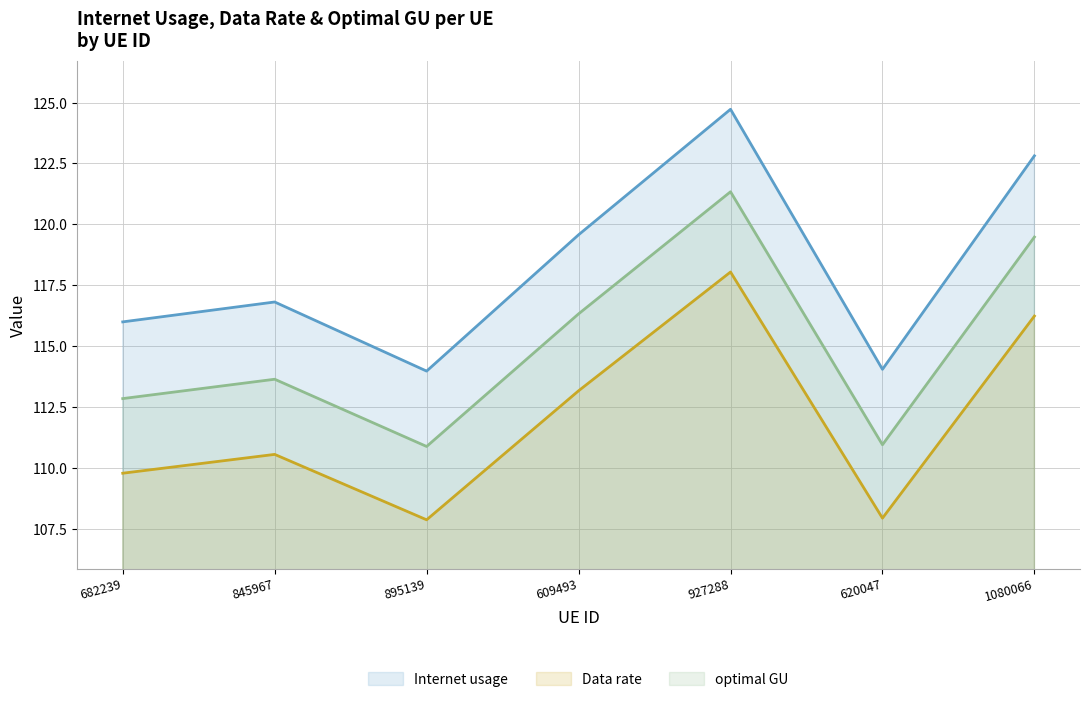

Reading right to left, list all the values displayed in this chart.

Internet usage: 122.8	114.0	124.7	119.6	114.0	116.8	116.0
Data rate: 116.2	107.9	118.0	113.2	107.9	110.6	109.8
optimal GU: 119.5	110.9	121.3	116.3	110.9	113.6	112.8